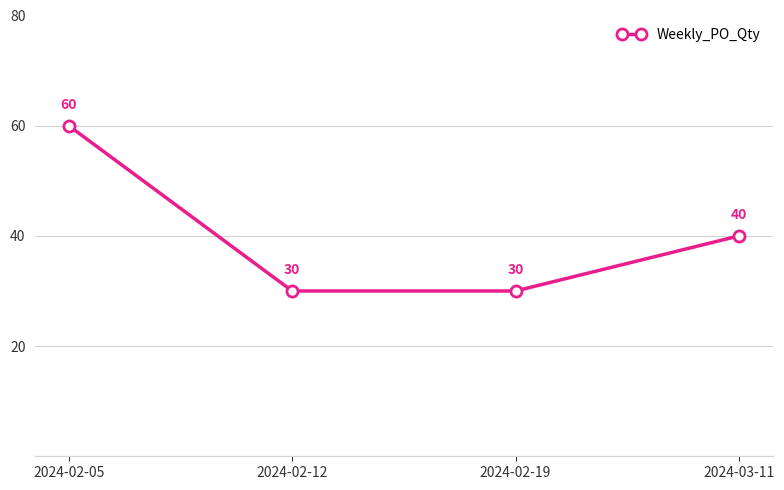

What is the sum of the values at 2024-02-19 and 2024-02-12?

60